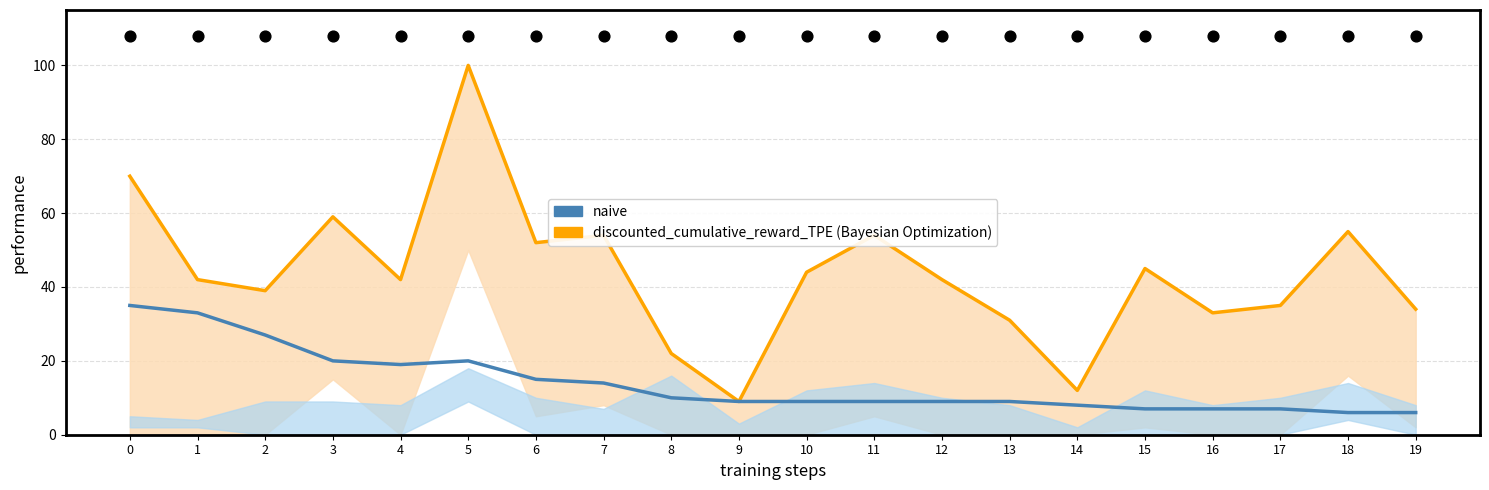

Which series reaches the maximum Y coordinate?

discounted_cumulative_reward_TPE (Bayesian Optimization)